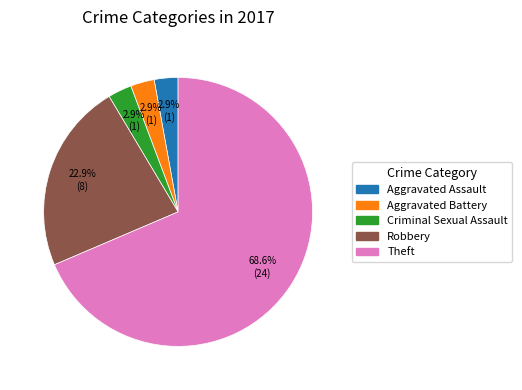

Is there a majority slice in this chart?

Yes